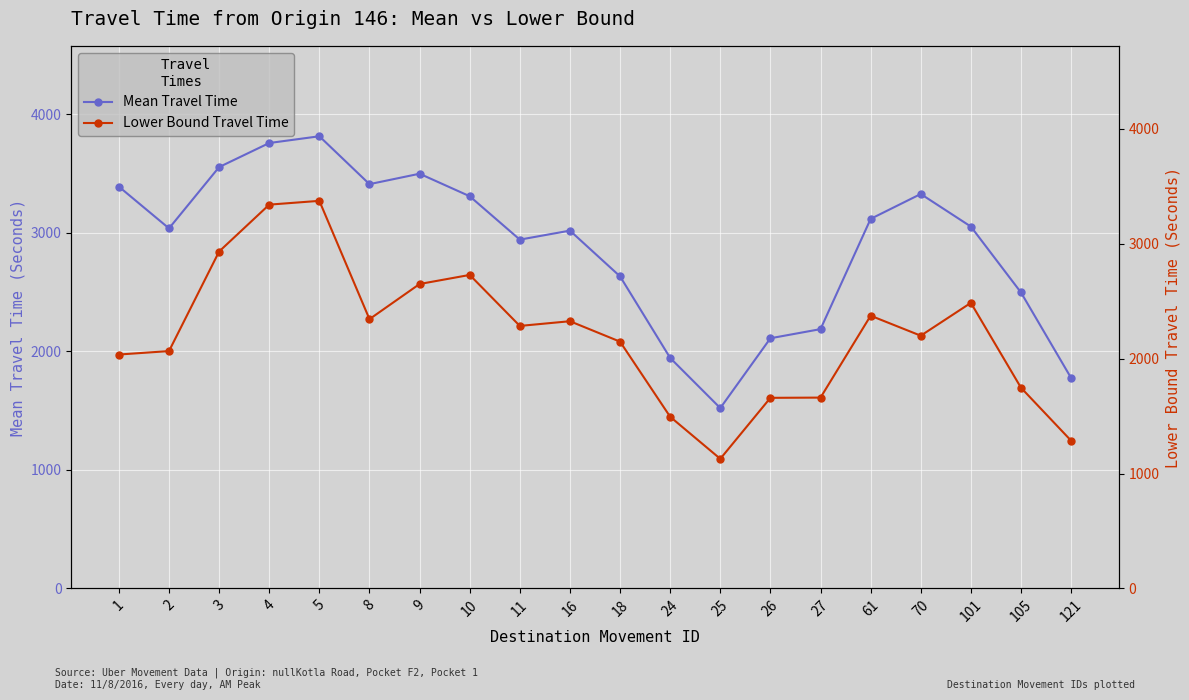

List the series in order of their peak value, highest first.

Mean Travel Time (Seconds), Range - Lower Bound Travel Time (Seconds)